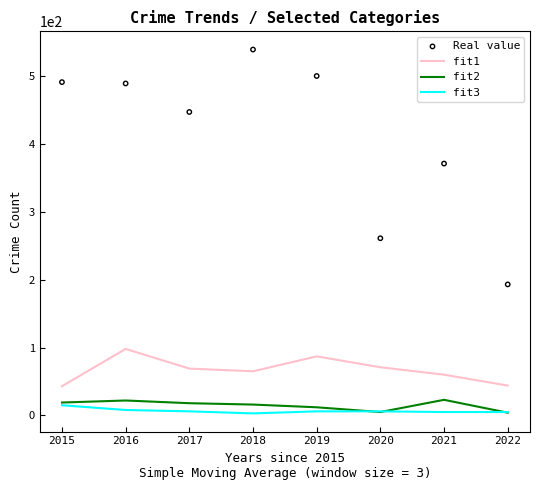

Which series reaches the maximum Y coordinate?

Real value